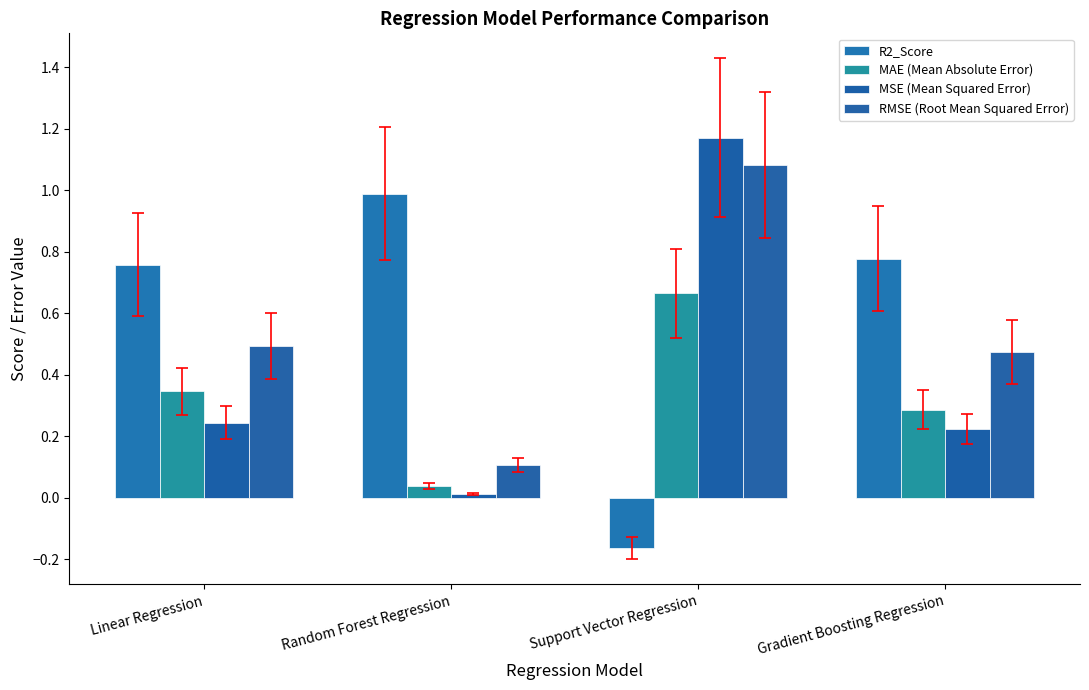

Rank the series at Linear Regression from highest to lowest value.

R2_Score, RMSE (Root Mean Squared Error), MAE (Mean Absolute Error), MSE (Mean Squared Error)